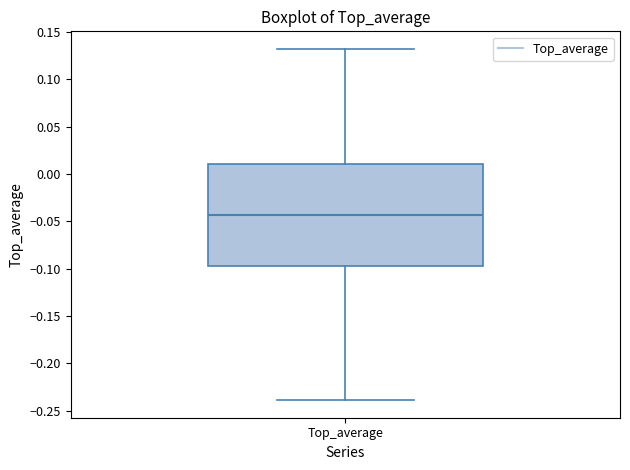

Read this box plot against the y-axis: the position of the median line, the range covered by the box, and the ends of both whiskers. The values are not printed on the chart, so give them approximately, as read against the axis.

median -0.045, box -0.100 to 0.010, whiskers -0.240 to 0.130